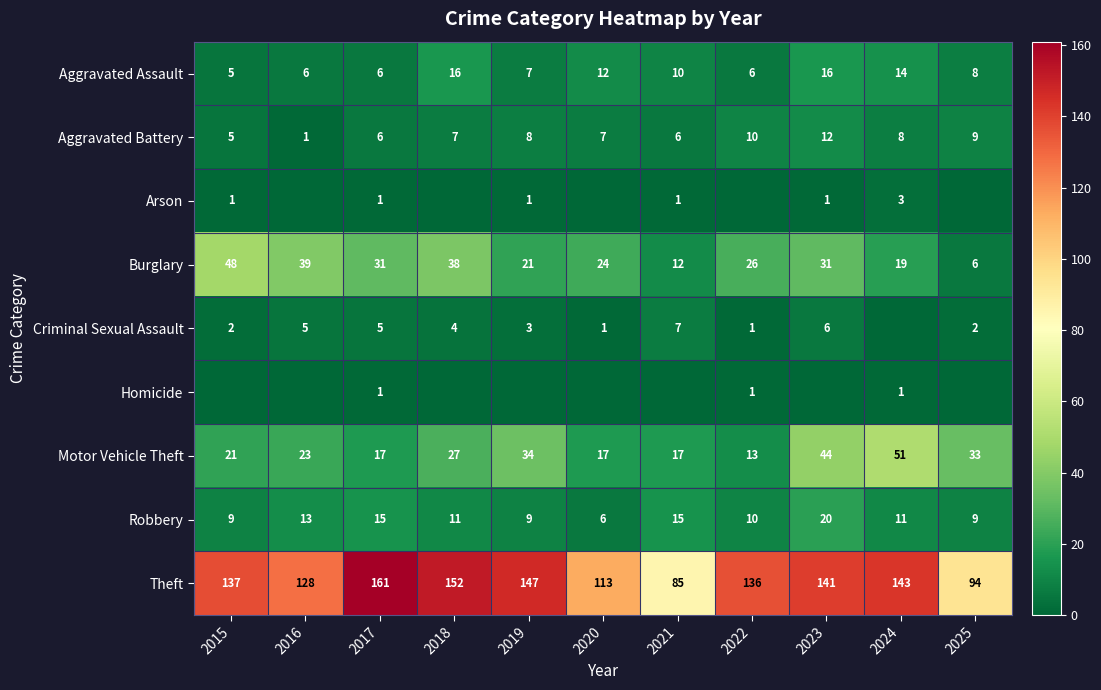

What is the maximum value for Aggravated Assault?

16